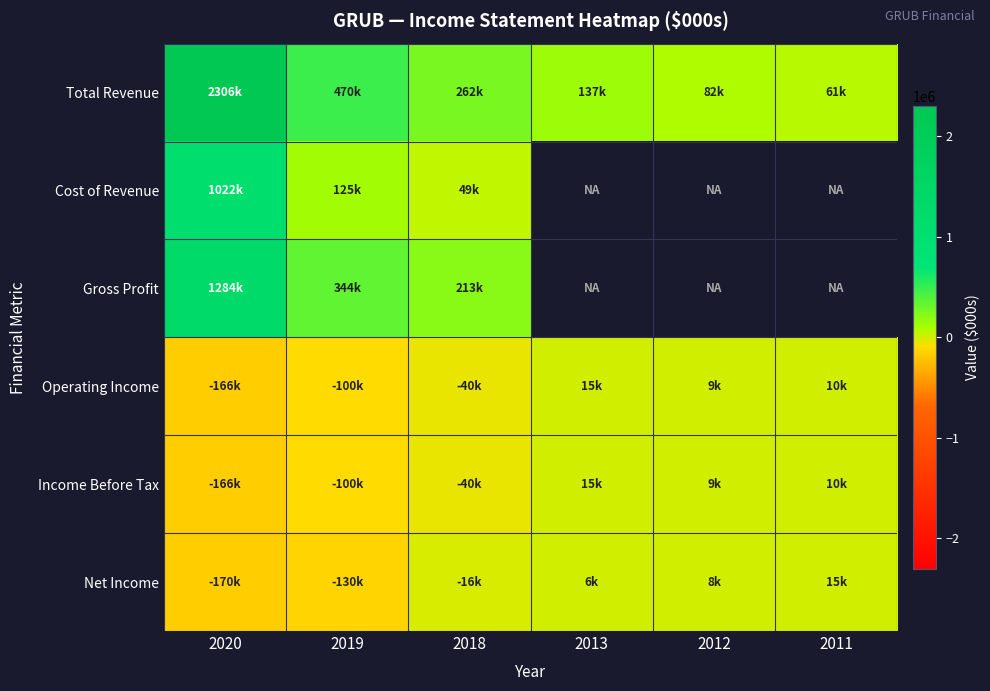

At which label does Income Before Tax reach its minimum?

2020